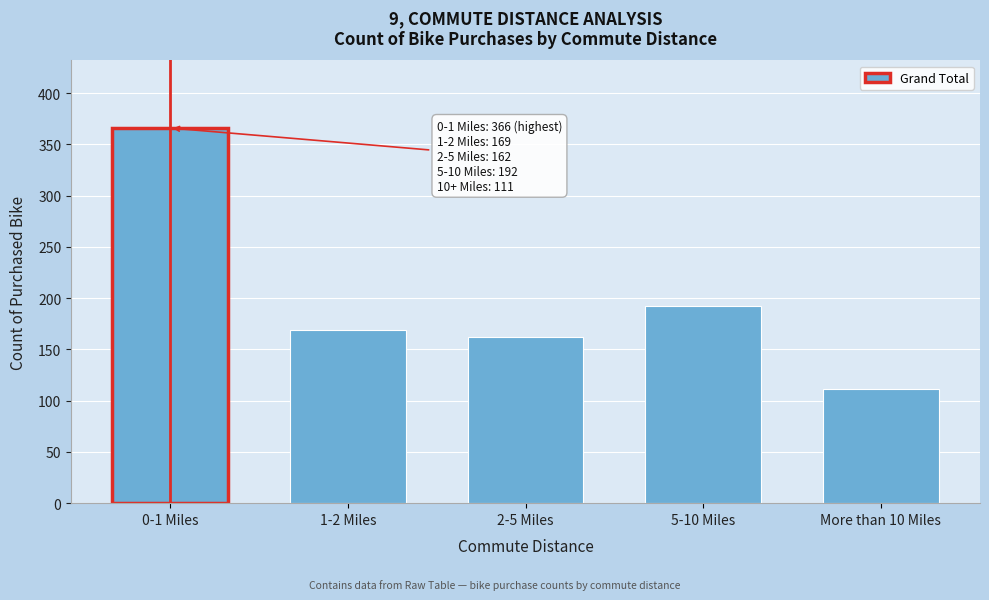

Reading left to right, transcribe all the data shown in this chart.

0-1 Miles=366	1-2 Miles=169	2-5 Miles=162	5-10 Miles=192	More than 10 Miles=111